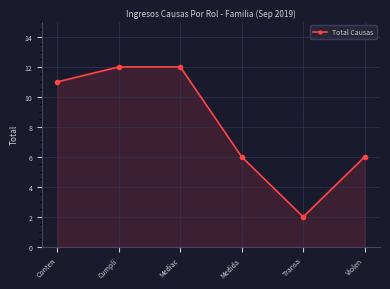

What is the value of the 4th point from the left?

6